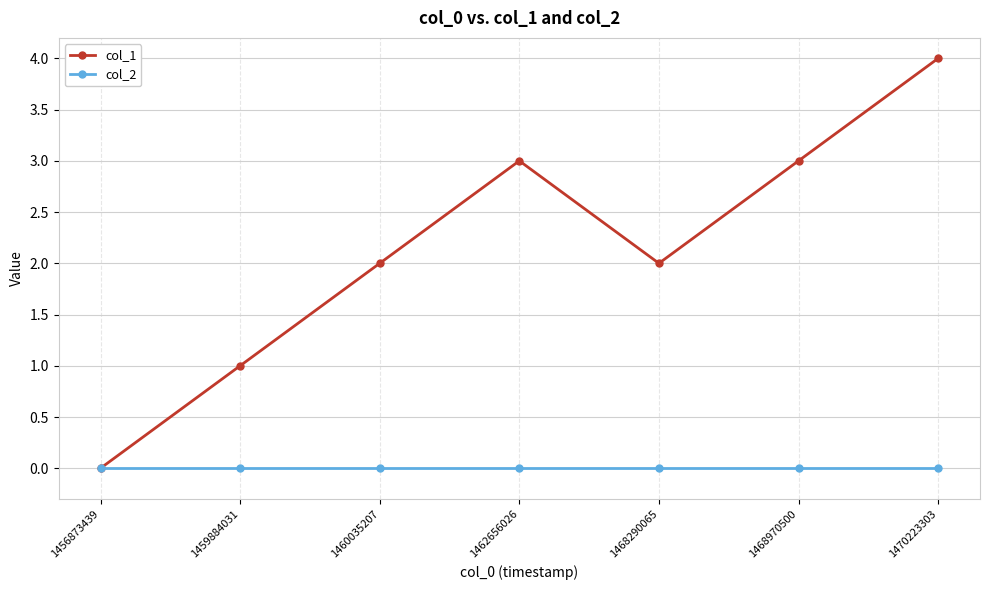

Rank the series by their maximum value, from lowest to highest.

col_2, col_1